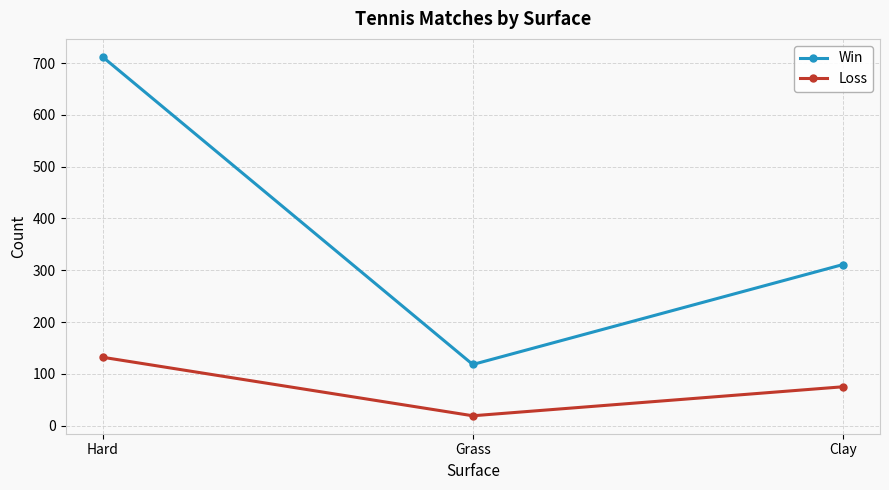

What is the sum of all Loss values?

226